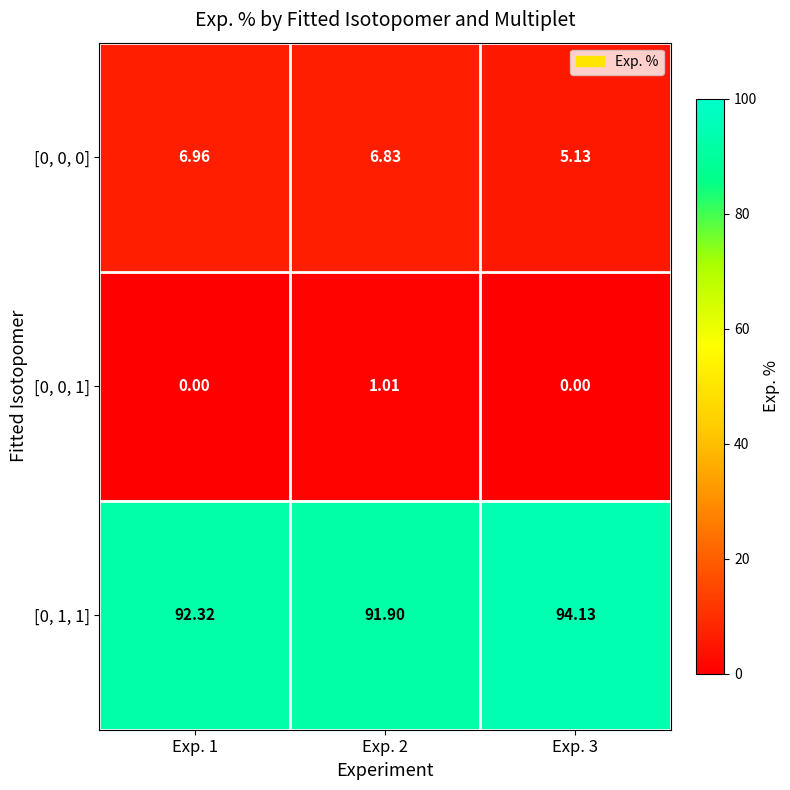

Is the value of [0, 0, 0] at Exp. 1 greater than the value of [0, 0, 1] at Exp. 2?

Yes